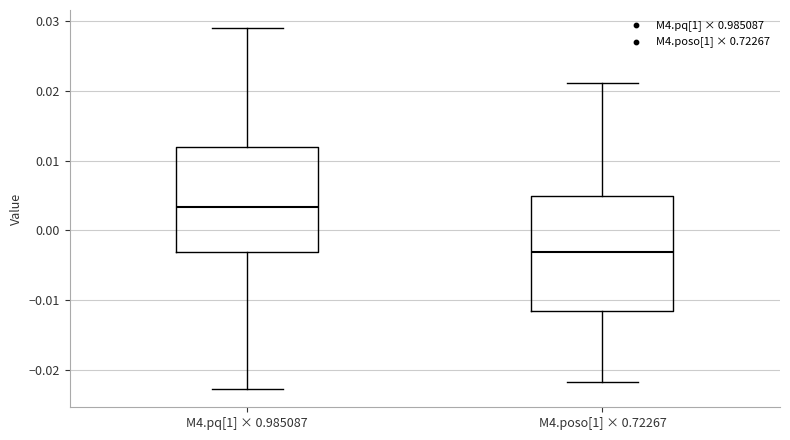

Where is the upper edge of the box for M4.pq[1] × 0.985087 on the y-axis? The values are not printed on the chart, so give them approximately, as read against the axis.

0.012